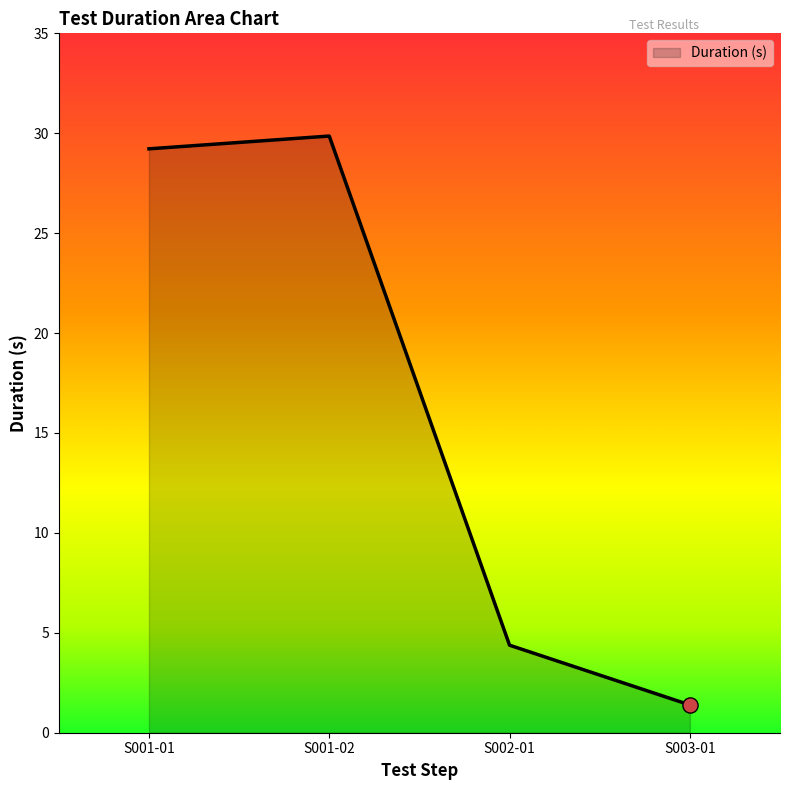

Which has a higher value, S003-01 or S002-01?

S002-01